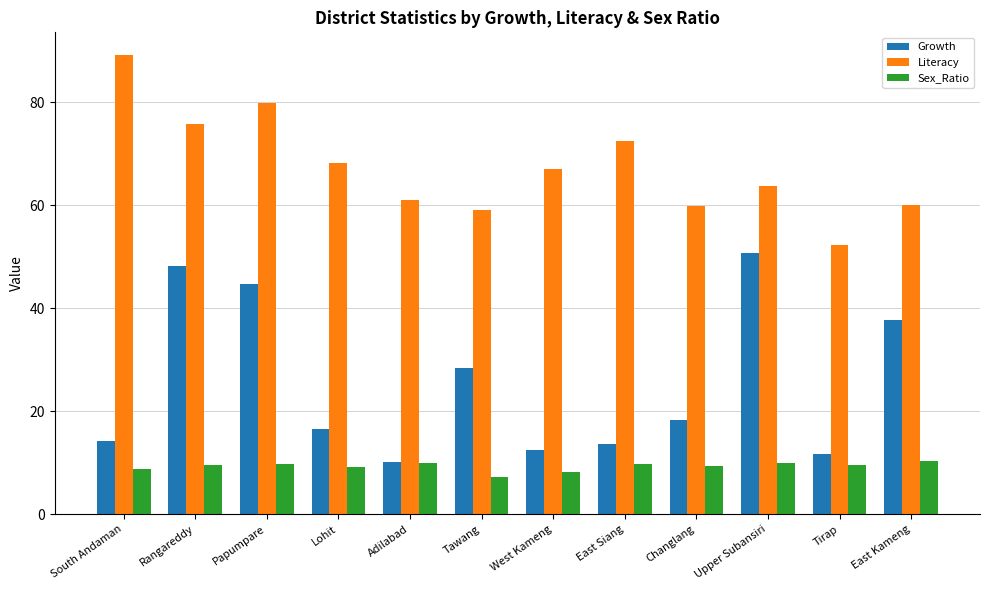

What is the value of the Growth bar at the 1st from the left?

14.2